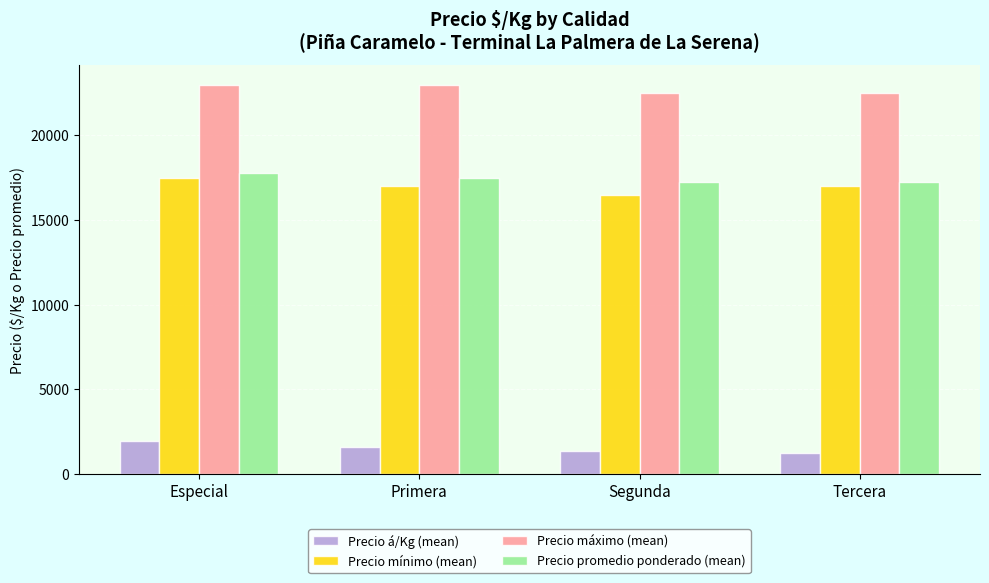

Count the number of data series in this chart.

4